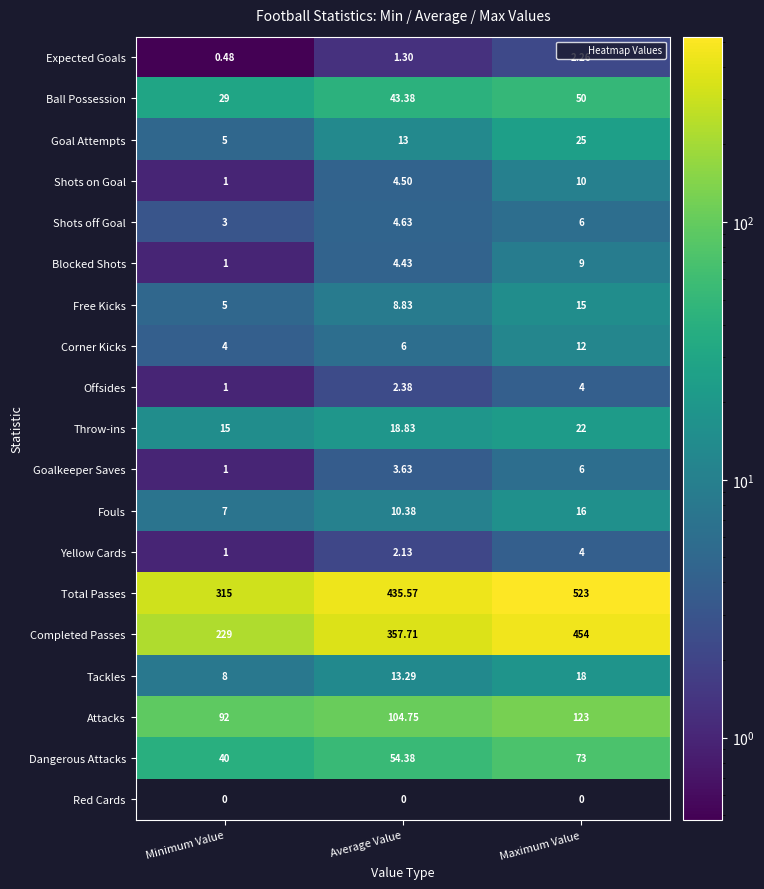

Which series changed the most between Minimum Value and Maximum Value?

Completed Passes